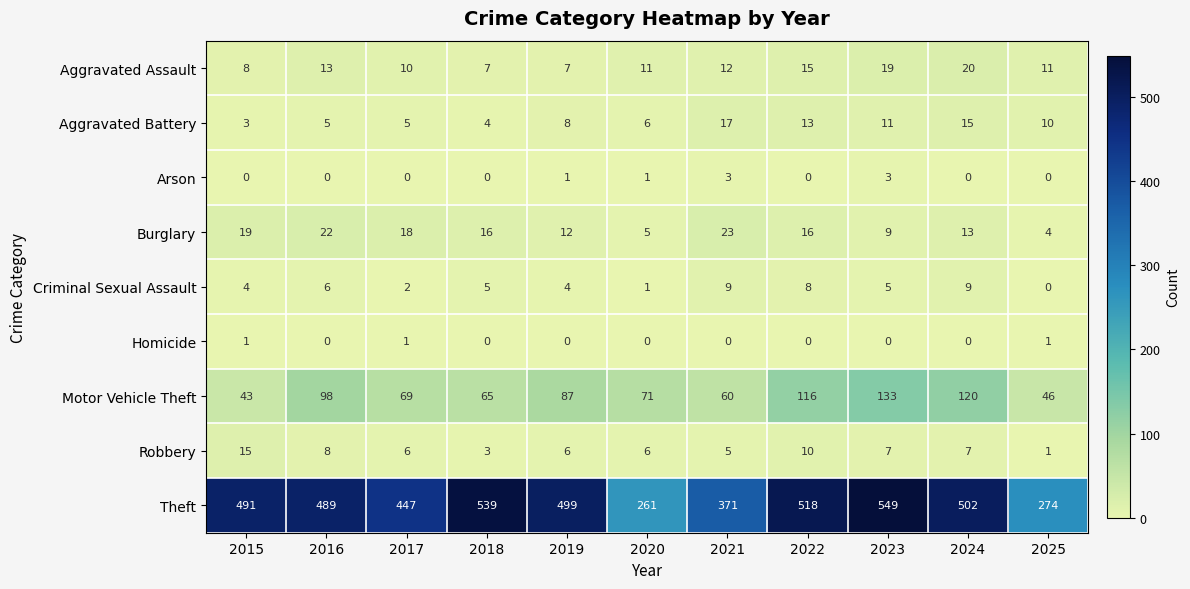

At which category is the sum across all series the highest?

2023